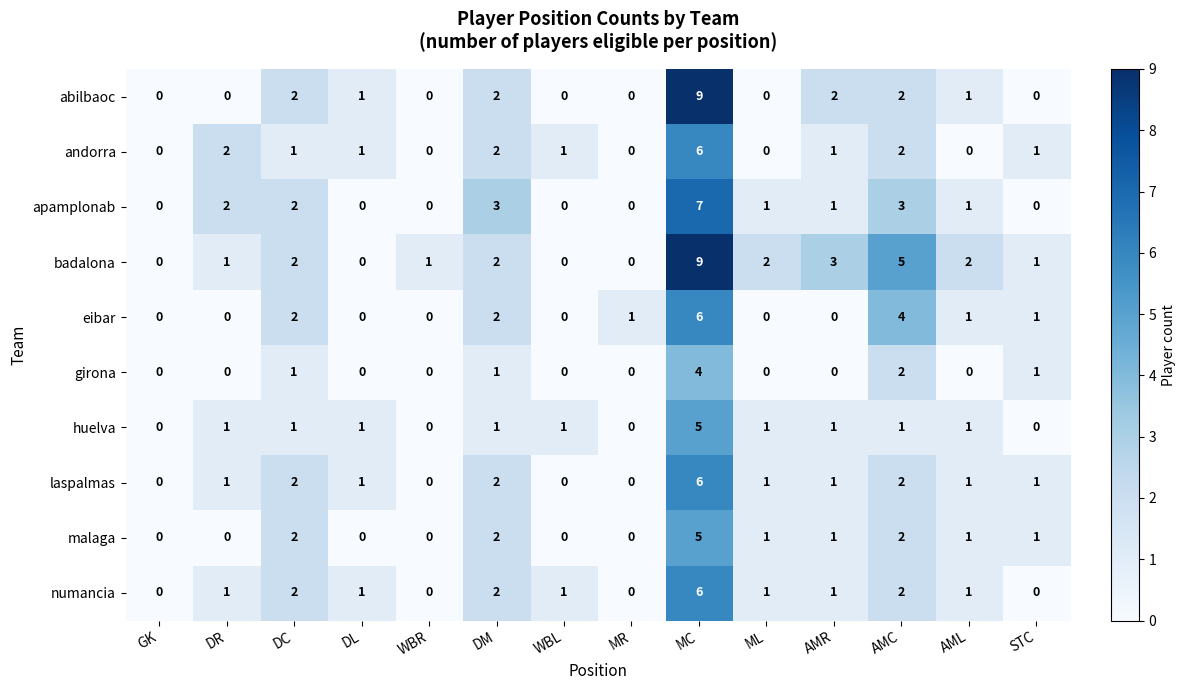

Which category has the highest value across all series?

MC